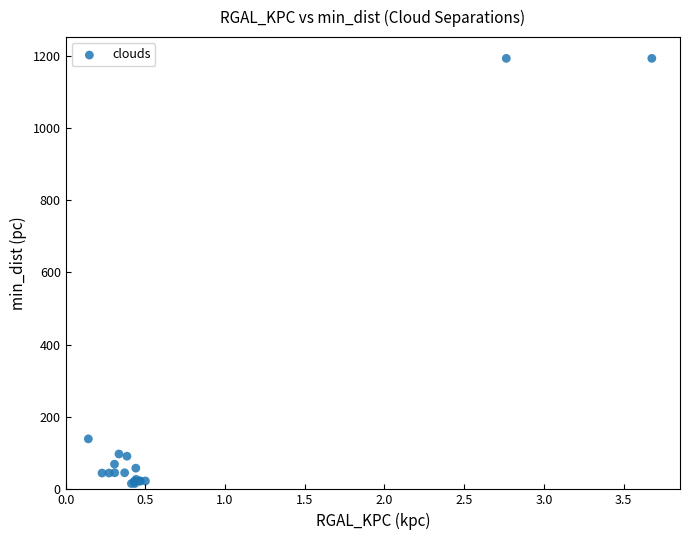

What Y value in the scatter plot is closest to 604?

139.7